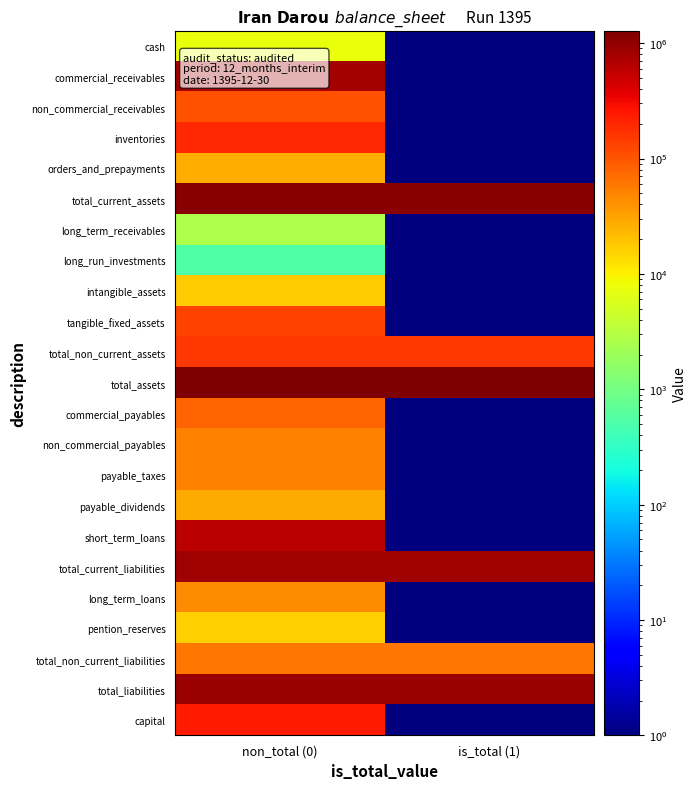

Reading left to right, what are all the values shown in this chart?

cash: non_total (0)=7401.0	is_total (1)=0.5
commercial_receivables: non_total (0)=802455.0	is_total (1)=0.5
non_commercial_receivables: non_total (0)=102855.0	is_total (1)=0.5
inventories: non_total (0)=194506.0	is_total (1)=0.5
orders_and_prepayments: non_total (0)=26547.0	is_total (1)=0.5
total_current_assets: non_total (0)=1133764.0	is_total (1)=1133764.0
long_term_receivables: non_total (0)=2634.0	is_total (1)=0.5
long_run_investments: non_total (0)=526.0	is_total (1)=0.5
intangible_assets: non_total (0)=17309.0	is_total (1)=0.5
tangible_fixed_assets: non_total (0)=131920.0	is_total (1)=0.5
total_non_current_assets: non_total (0)=152389.0	is_total (1)=152389.0
total_assets: non_total (0)=1286153.0	is_total (1)=1286153.0
commercial_payables: non_total (0)=81545.0	is_total (1)=0.5
non_commercial_payables: non_total (0)=52463.0	is_total (1)=0.5
payable_taxes: non_total (0)=52820.0	is_total (1)=0.5
payable_dividends: non_total (0)=28271.0	is_total (1)=0.5
short_term_loans: non_total (0)=613964.0	is_total (1)=0.5
total_current_liabilities: non_total (0)=830454.0	is_total (1)=830454.0
long_term_loans: non_total (0)=43377.0	is_total (1)=0.5
pention_reserves: non_total (0)=15916.0	is_total (1)=0.5
total_non_current_liabilities: non_total (0)=59293.0	is_total (1)=59293.0
total_liabilities: non_total (0)=889747.0	is_total (1)=889747.0
capital: non_total (0)=240000.0	is_total (1)=0.5